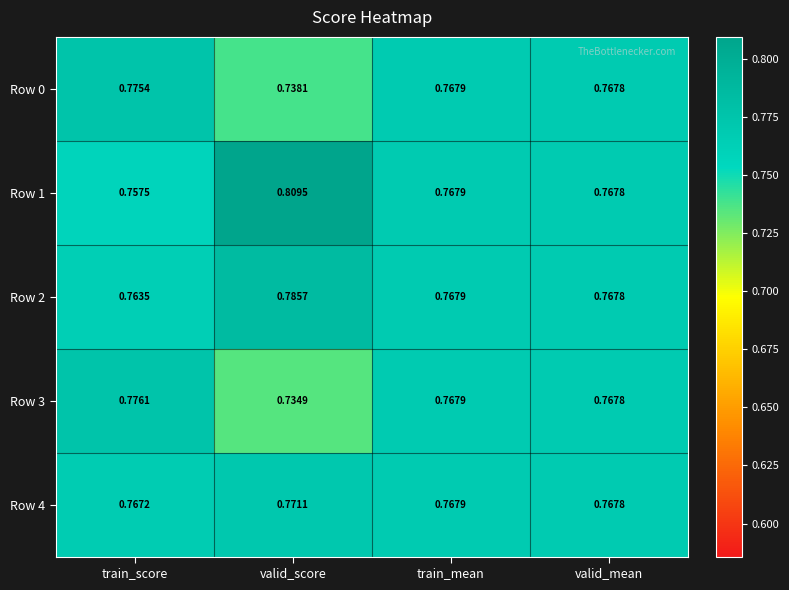

Which category has the highest value across all series?

valid_score